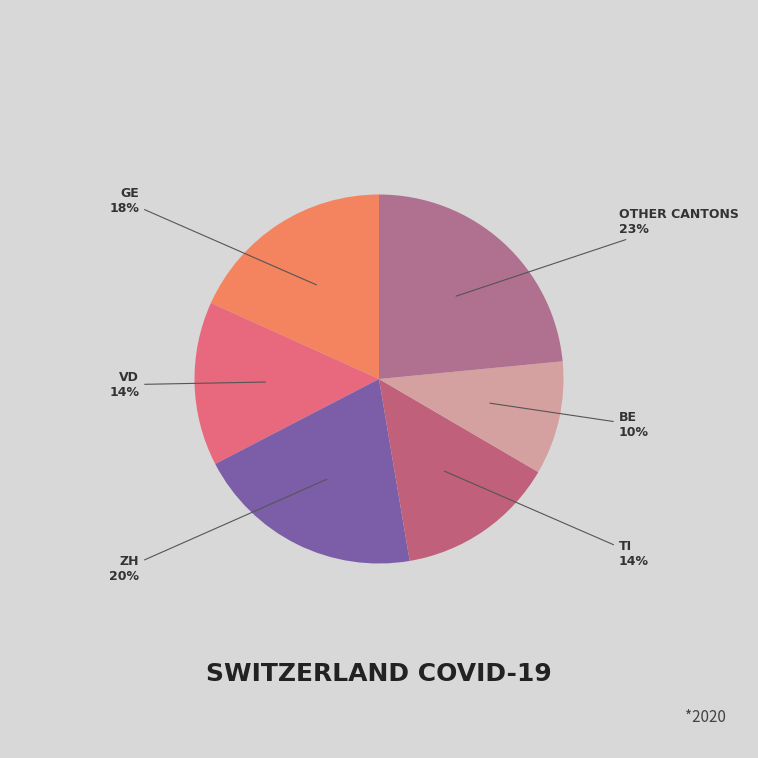

To the nearest percent, what is the average slice percentage?

17%